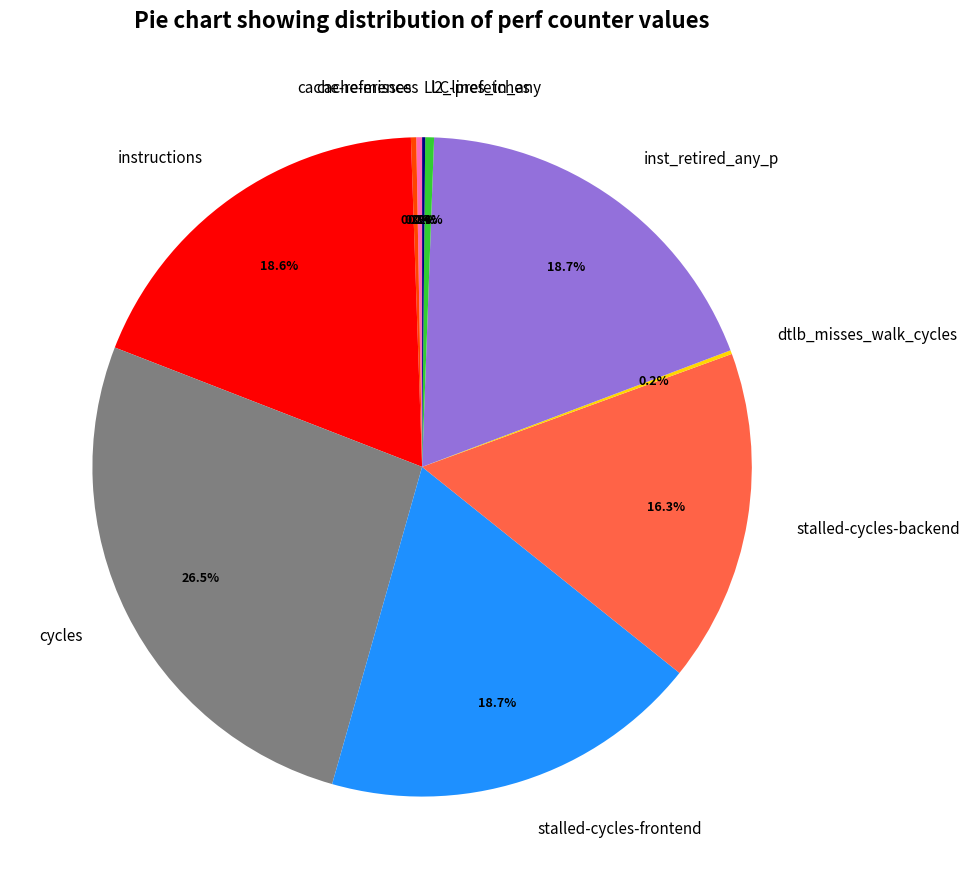

Does cycles represent more than half of the total?

No